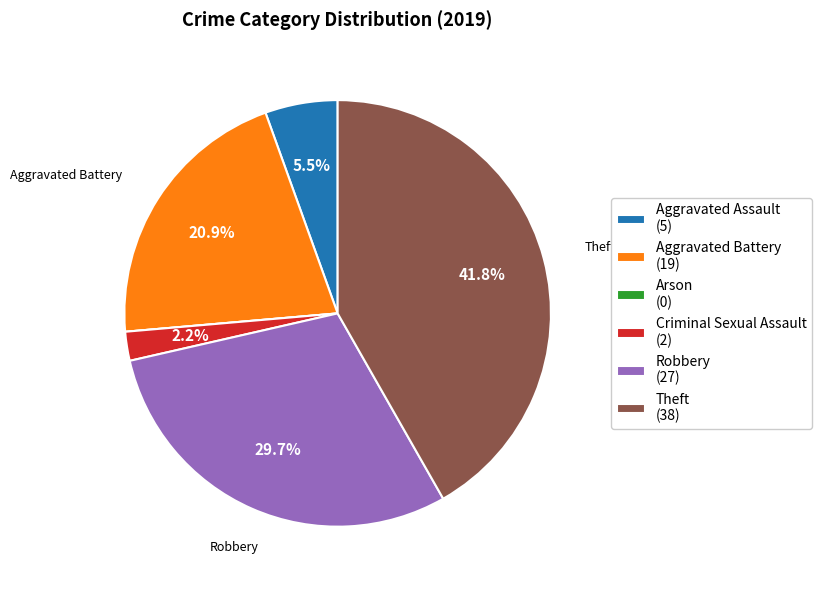

Combined, do Criminal Sexual Assault and Theft account for over 50%?

No